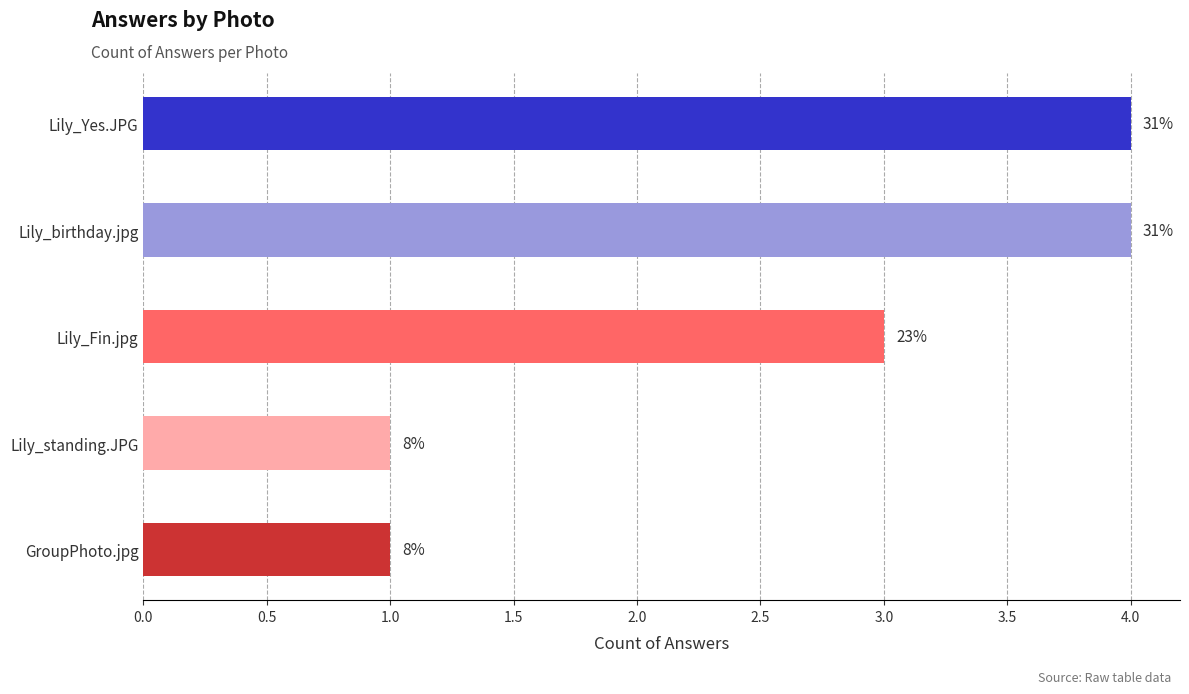

Are the bars horizontal?

Yes